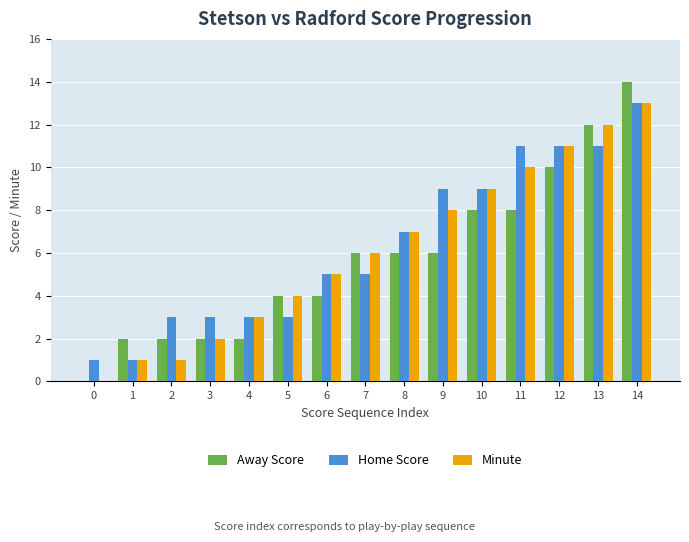

Is the value of Away Score at 1 greater than the value of Minute at 1?

Yes